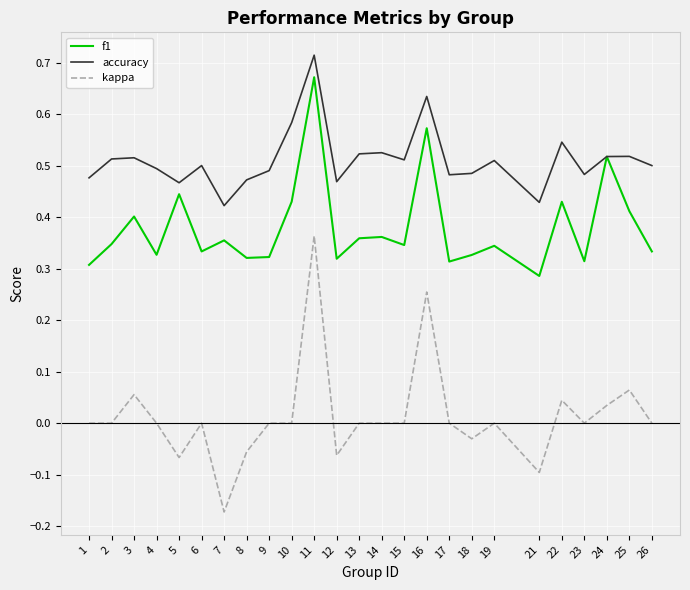

Is the value of f1 at 11 greater than the value of kappa at 9?

Yes